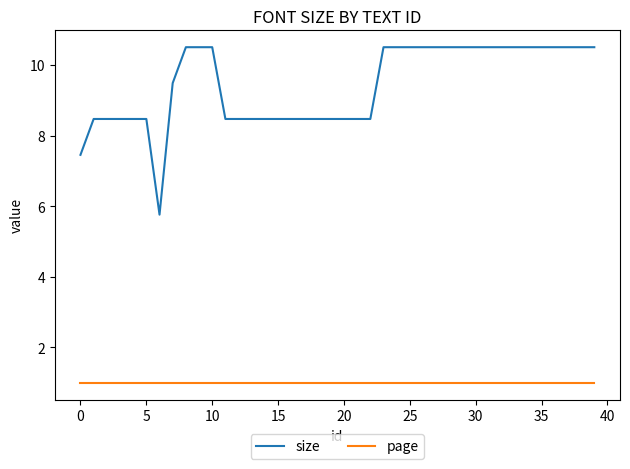

Which series has the largest total across all categories?

size